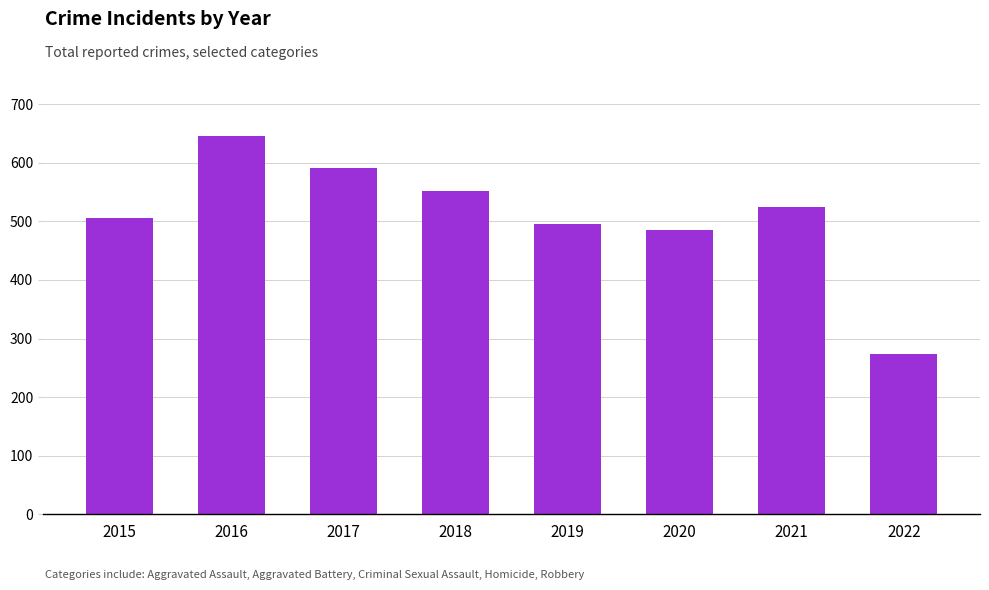

Reading left to right, what are all the values shown in this chart?

505	646	591	552	496	485	525	274